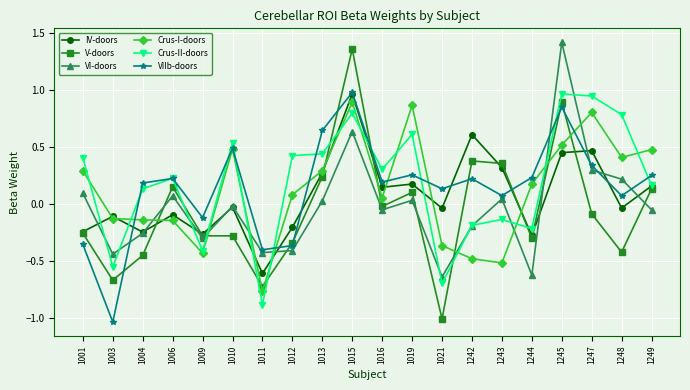

How many data points in V-doors are less than 0?

12